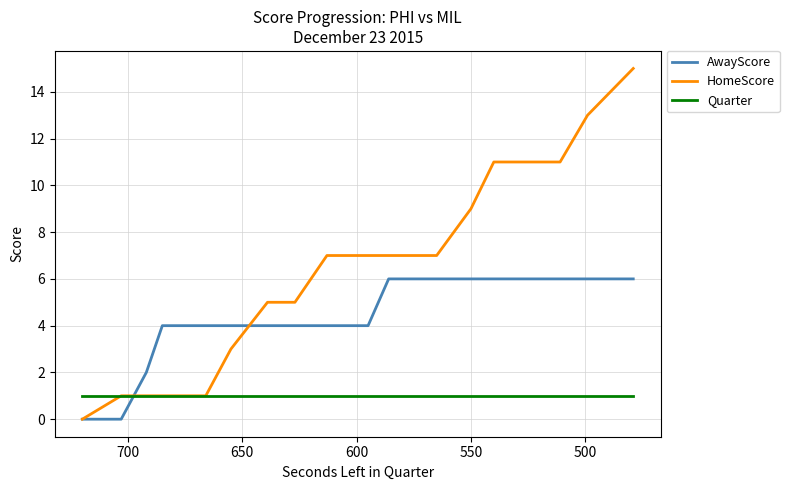

What is the difference between the maximum and second lowest values in the HomeScore series?

14